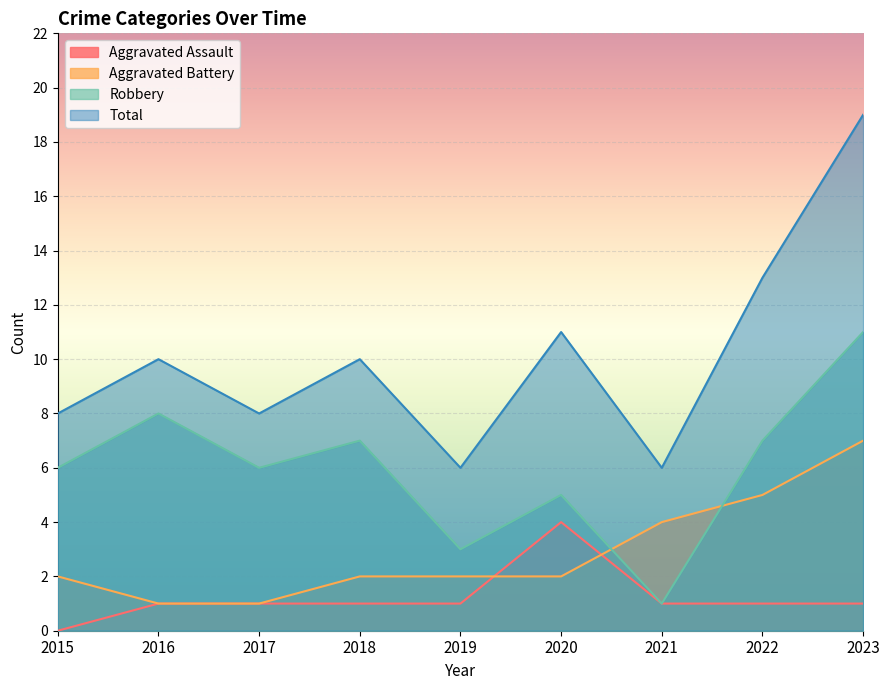

How many lines are shown in the chart?

4